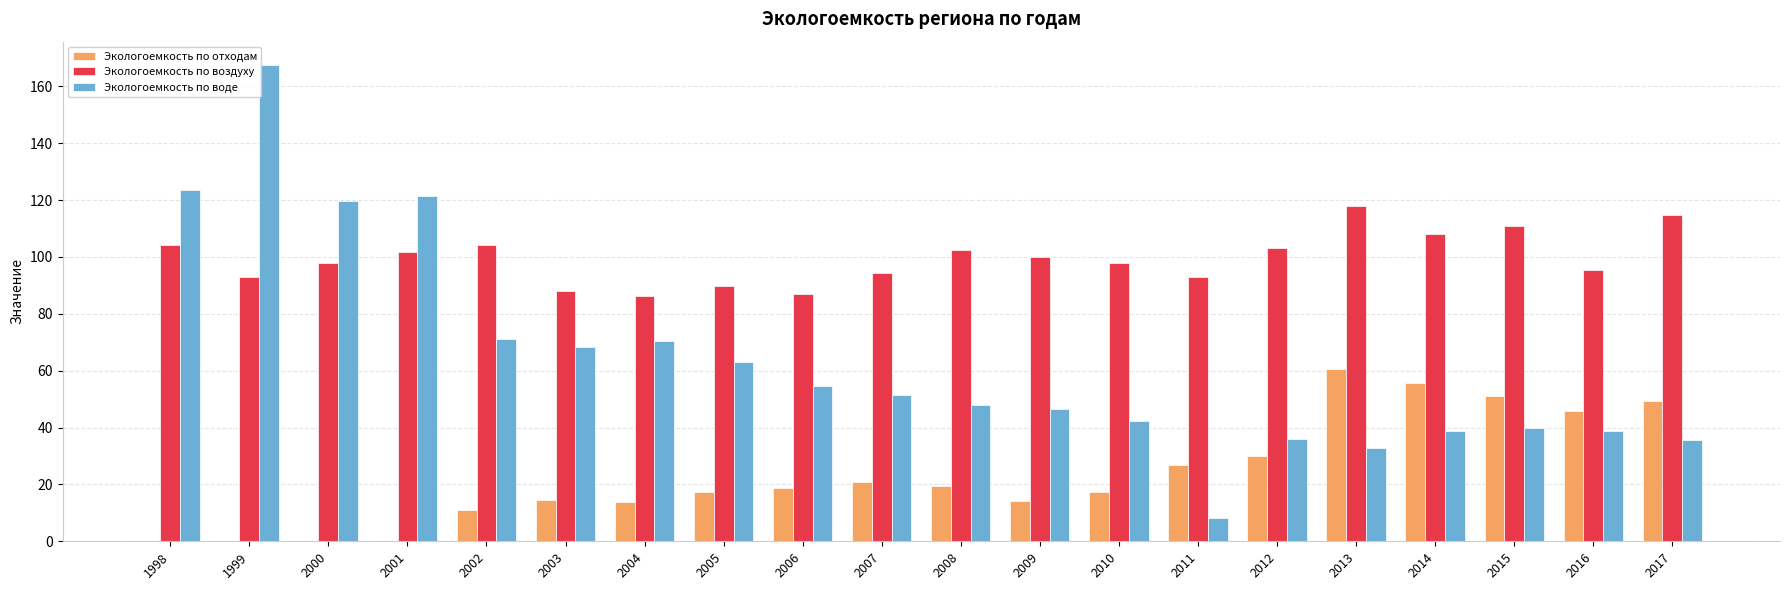

What is the maximum value for Экологоемкость по отходам?

60.7